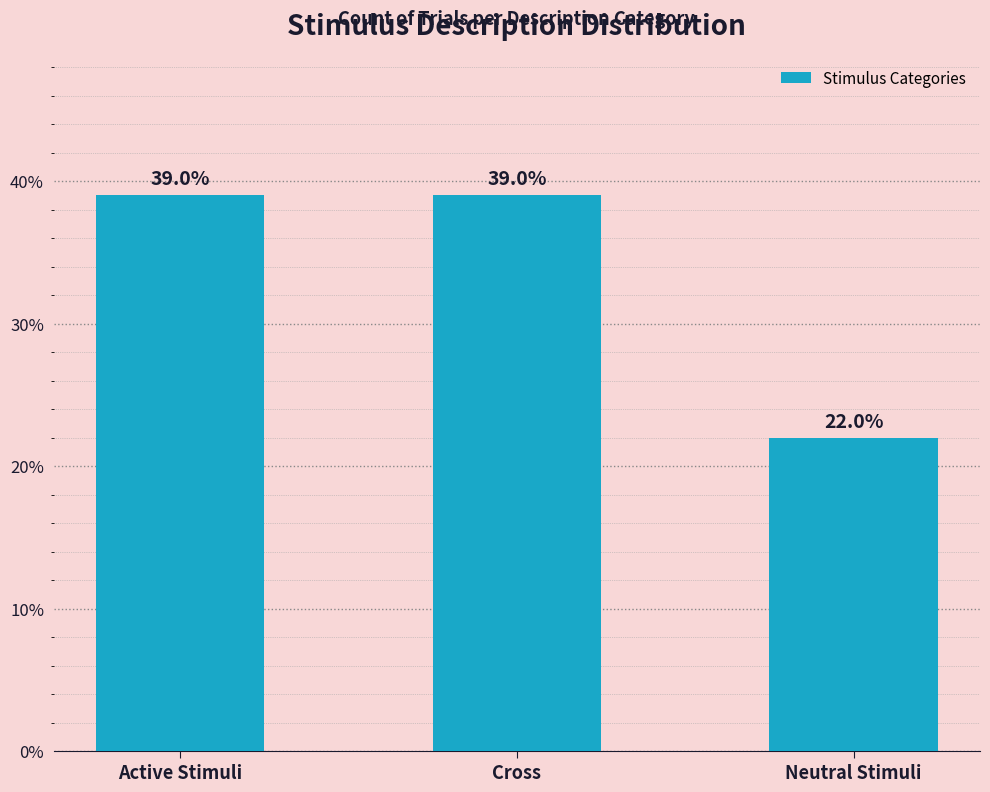

Reading left to right, transcribe all the data shown in this chart.

39.0	39.0	22.0